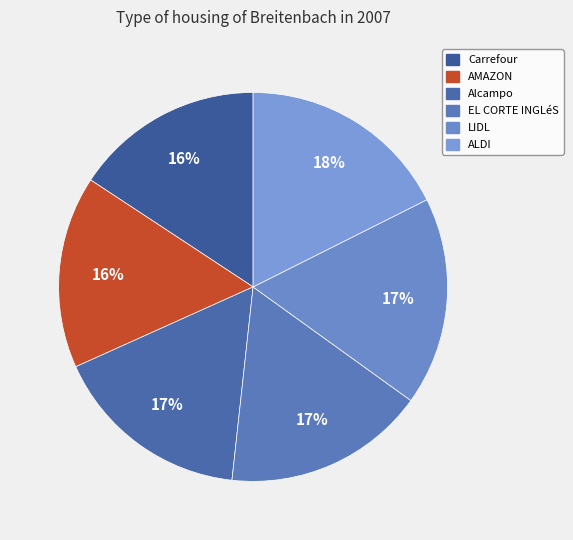

What percentage do ALDI and LIDL together represent?

34.9%